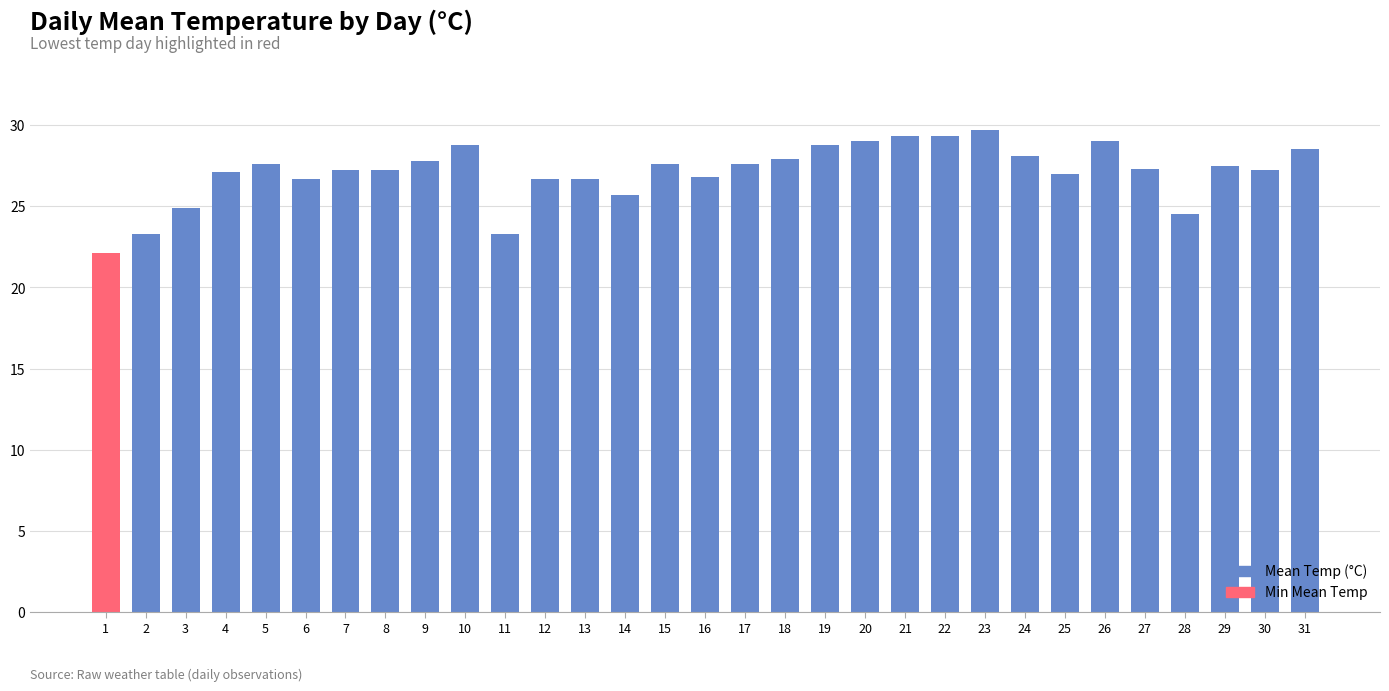

Does the chart contain stacked bars?

No